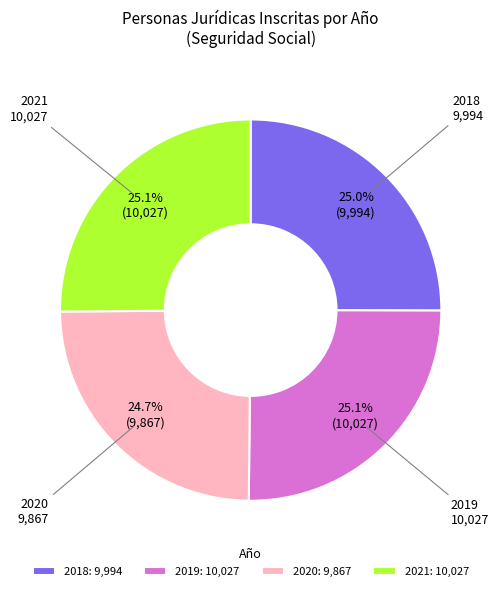

How many segments does this pie chart have?

4